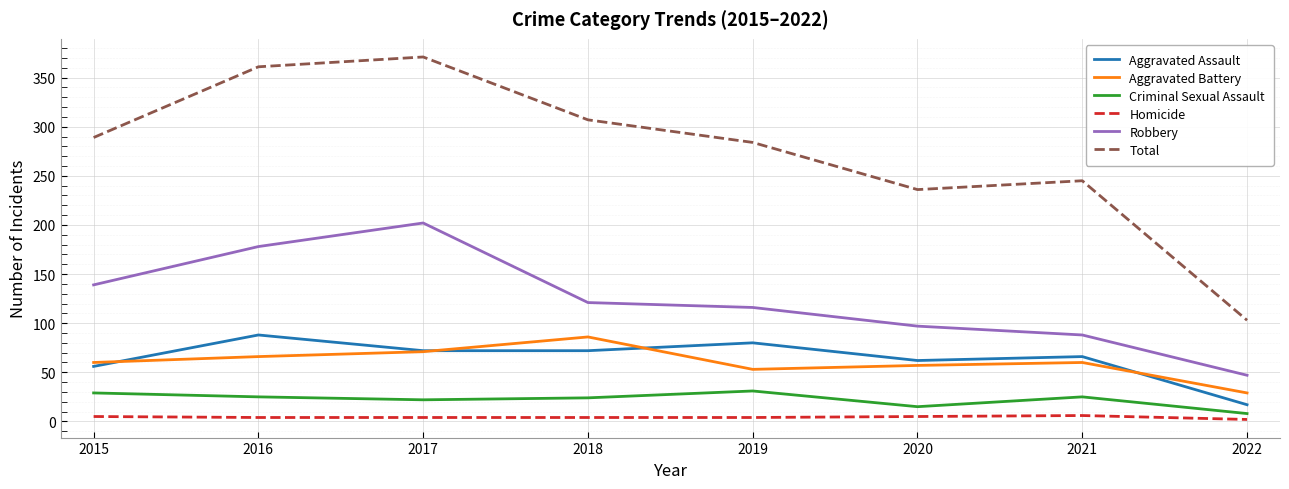

At how many categories does at least one series exceed 85?

8